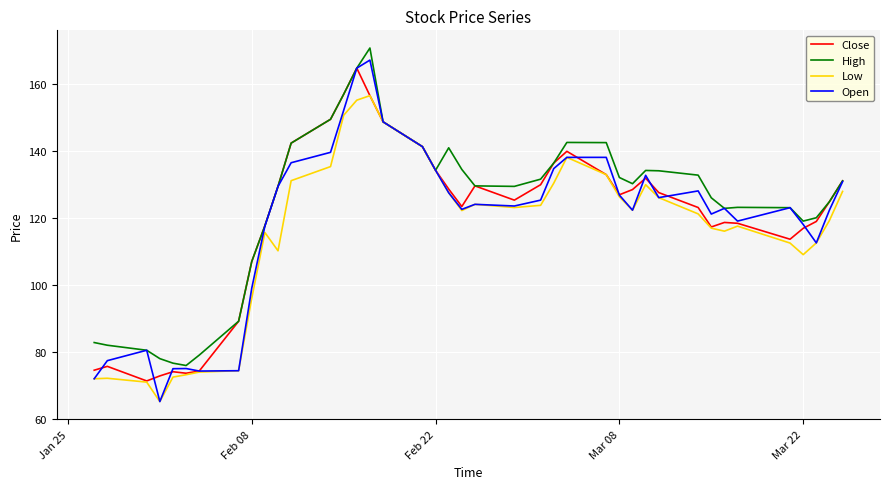

What is the smallest value displayed?

65.2